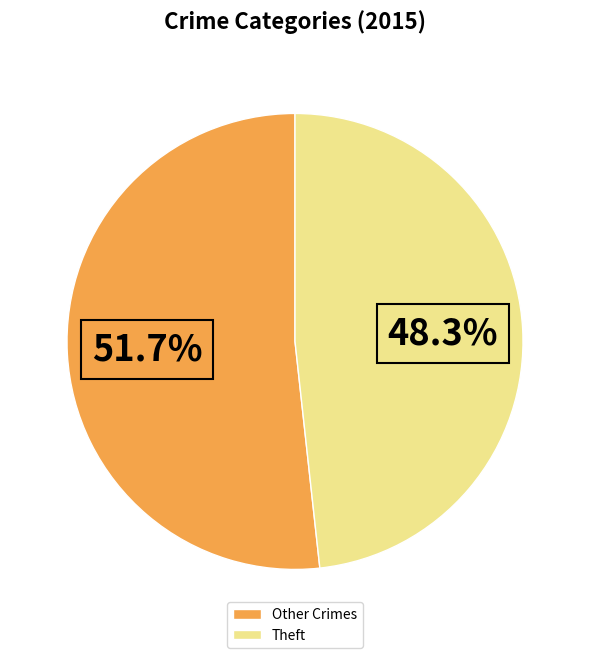

What is the total percentage of Theft and Other Crimes?

100.0%